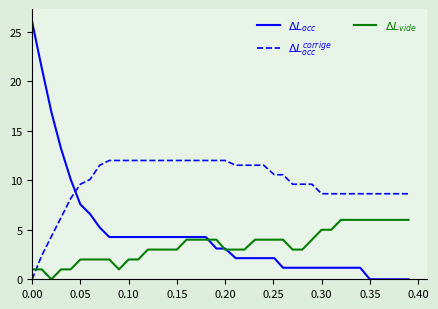

What is the greatest value displayed?

26.0